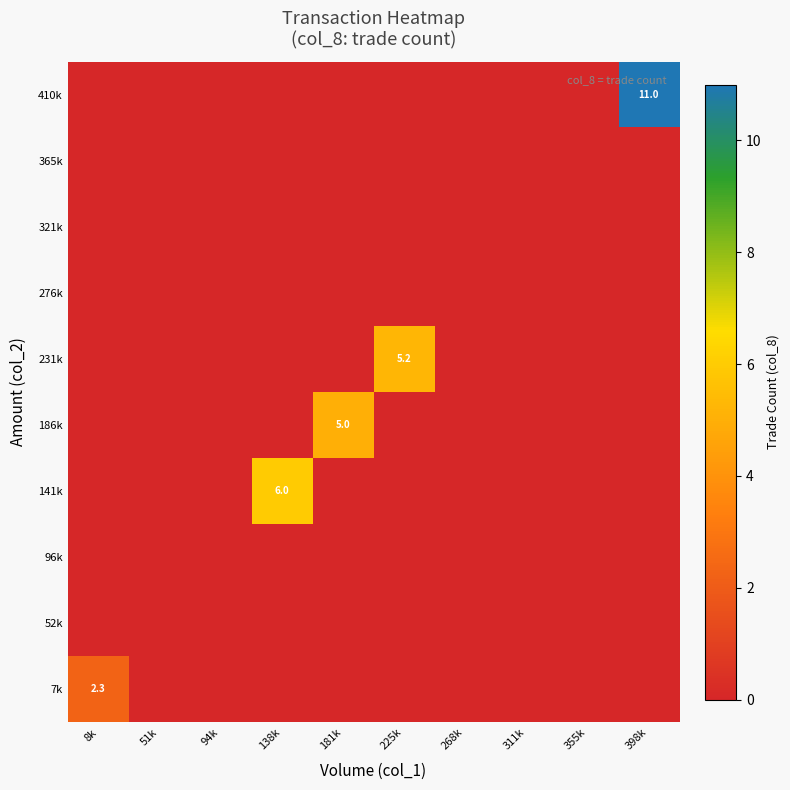

How many categories are shown in the chart?

10